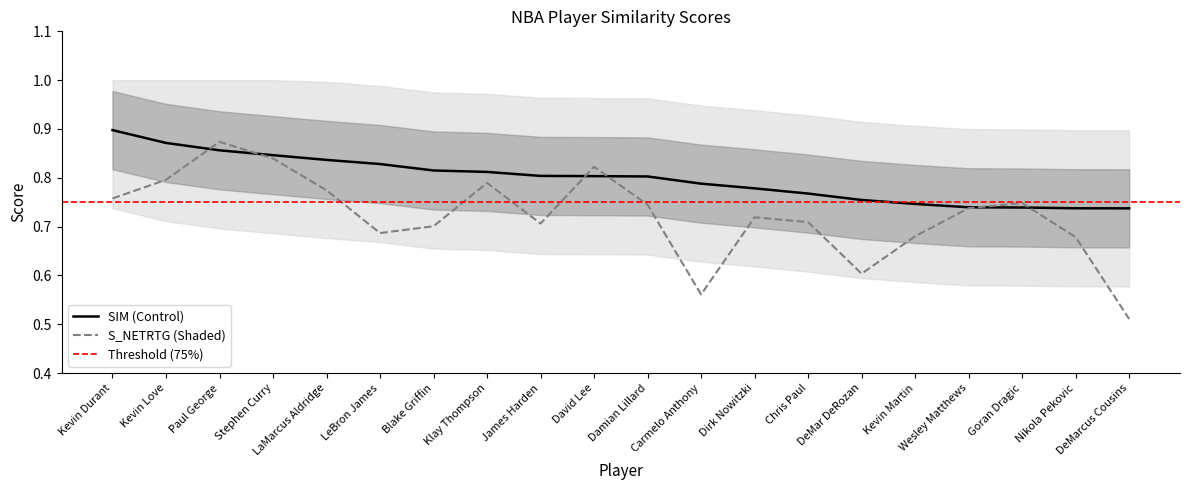

At which label does SIM (Control) reach its peak?

Kevin Durant